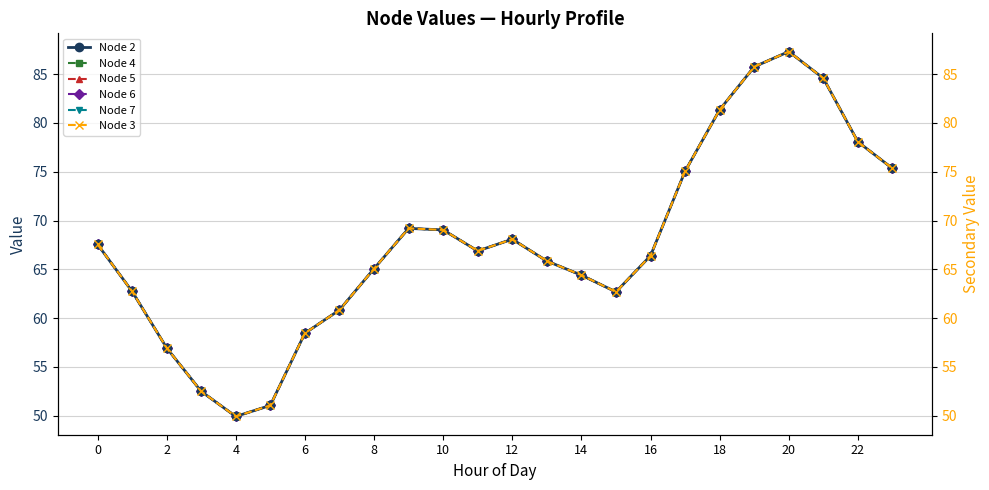

Which series has the widest spread of values?

Node 2